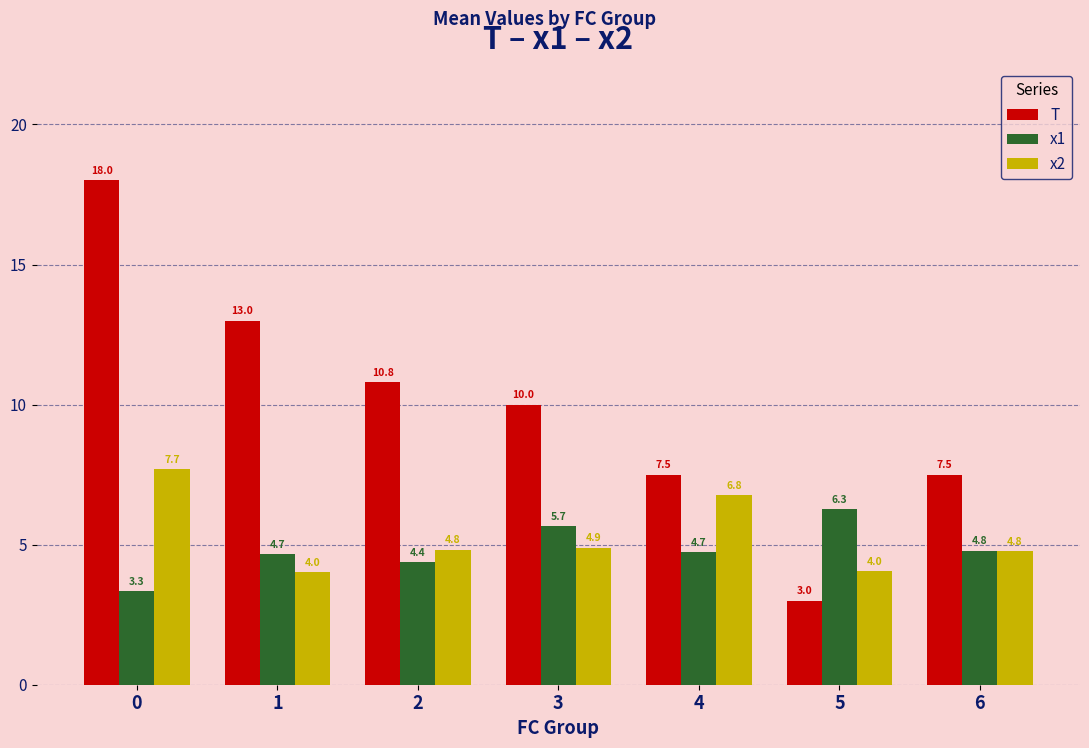

What is the average value of the T series?

10.0